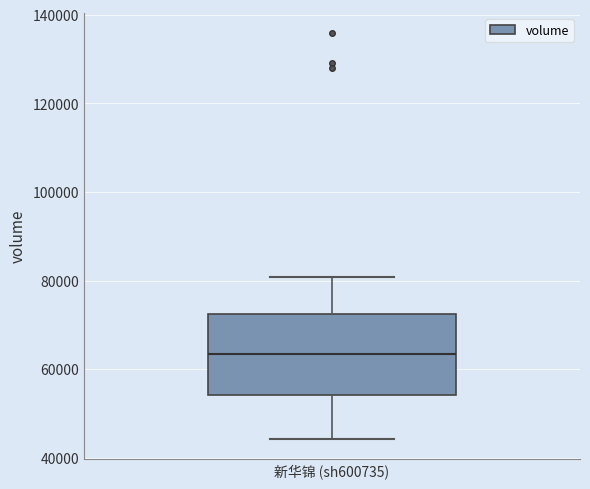

Transcribe this box plot: give where the median line is, the range the box spans, and where the two whiskers end, as read against the y-axis. The values are not printed on the chart, so give them approximately, as read against the axis.

median 64000, box 54000 to 72000, whiskers 44000 to 80000